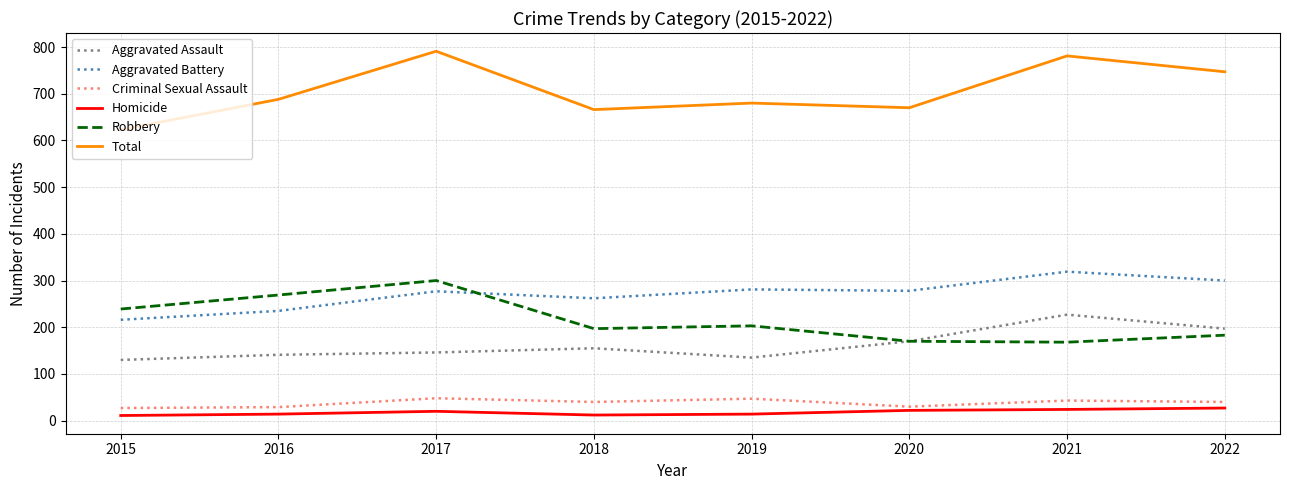

What is the sum of the Total values at 2021 and 2016?

1469